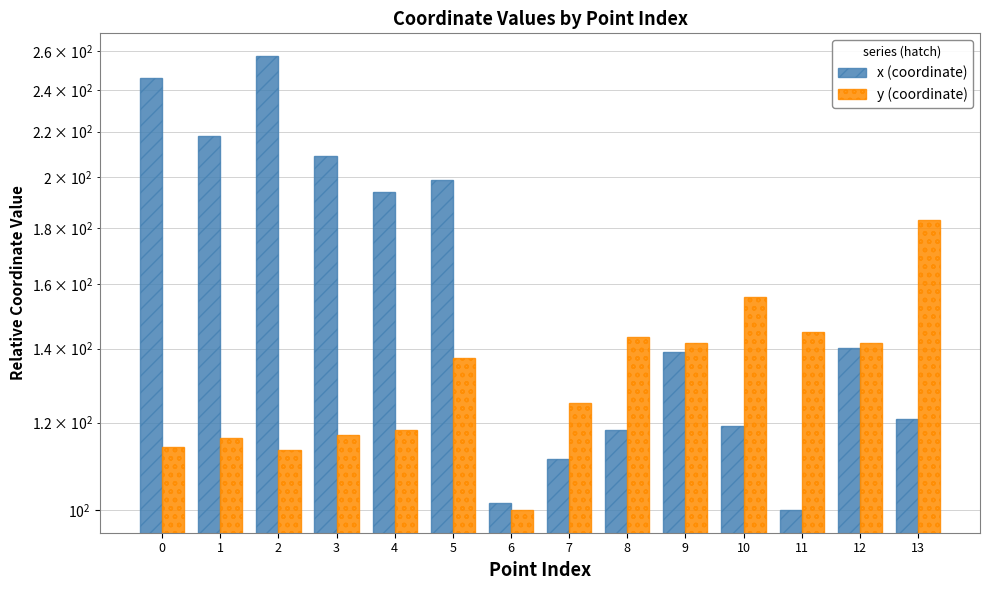

Which series has the largest range (max minus min)?

x